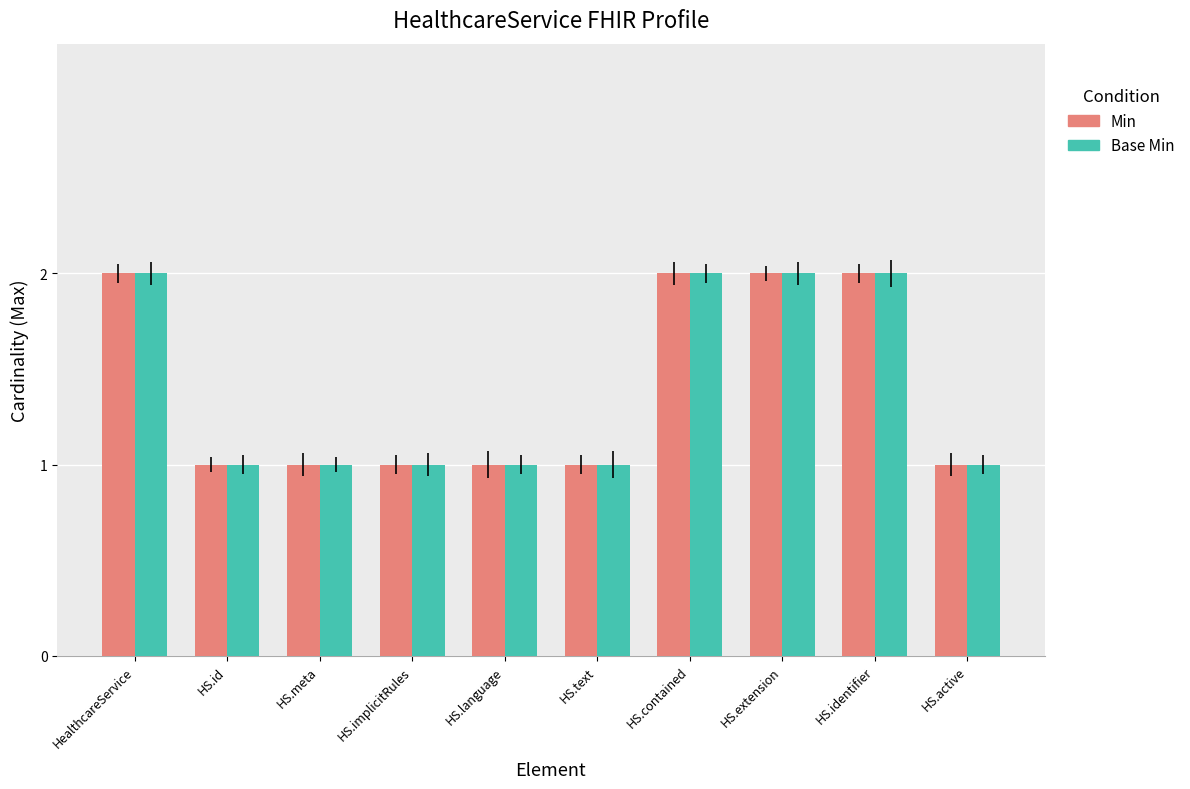

What is the label of the 2nd bar from the right?

HS.identifier